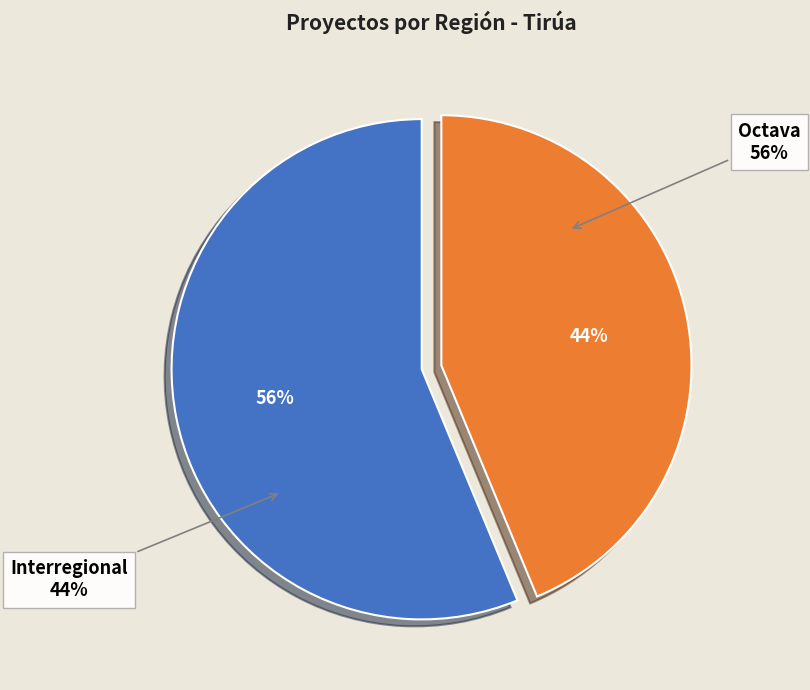

To the nearest percent, what is the combined percentage of Octava and Interregional?

100%